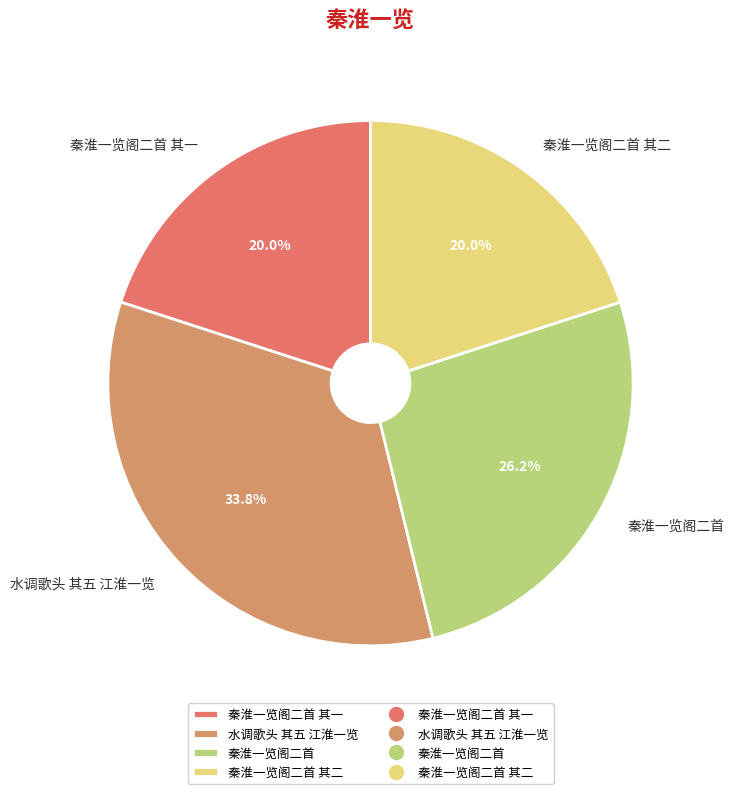

Does any single category account for the majority?

No